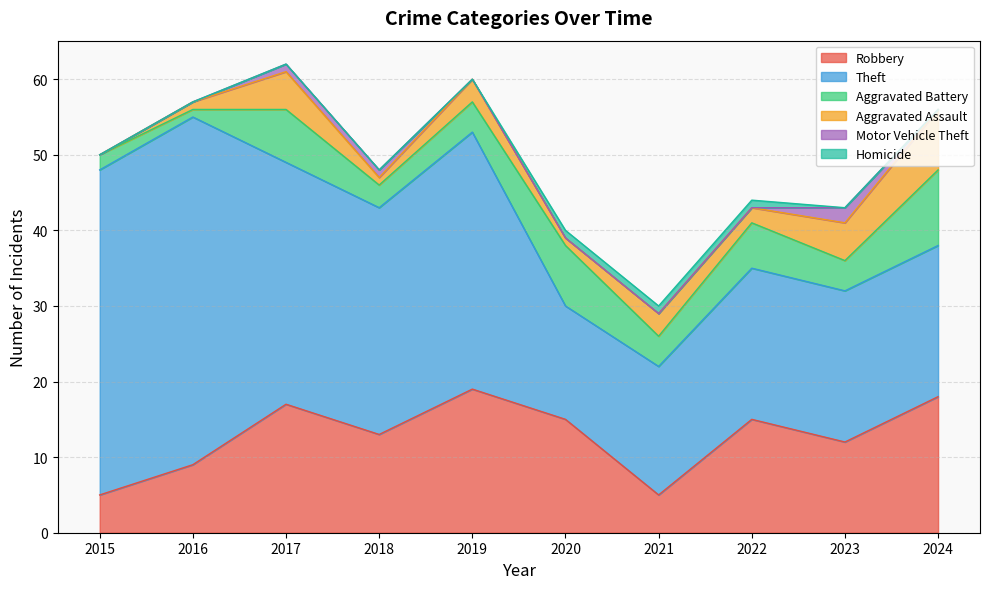

The value of Robbery at 2023 is 7. True or false?

False